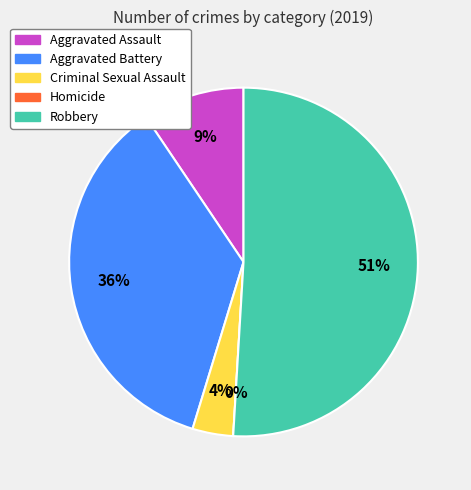

Between Aggravated Battery and Aggravated Assault, which is larger?

Aggravated Battery